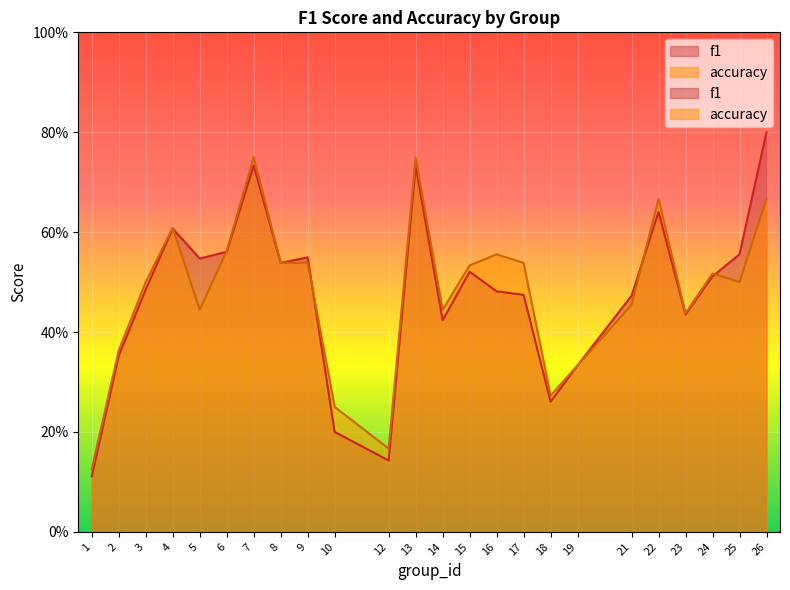

Does the chart display data point markers on the line(s)?

No